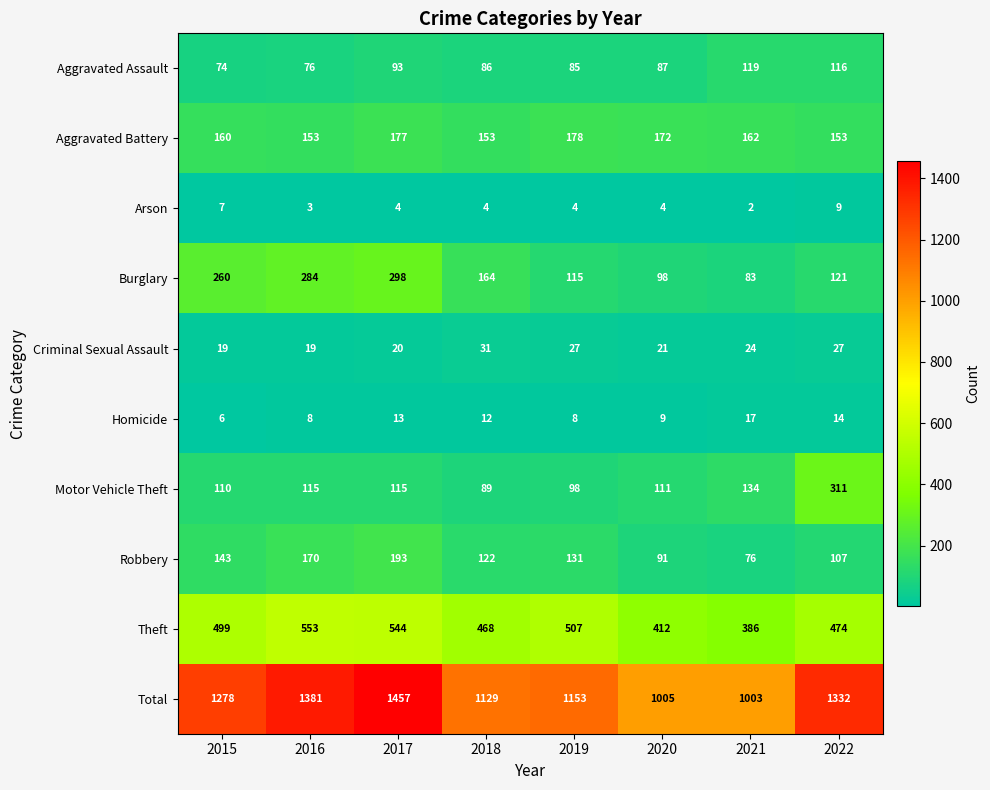

What is the spread (max minus min) of values at 2021?

1001